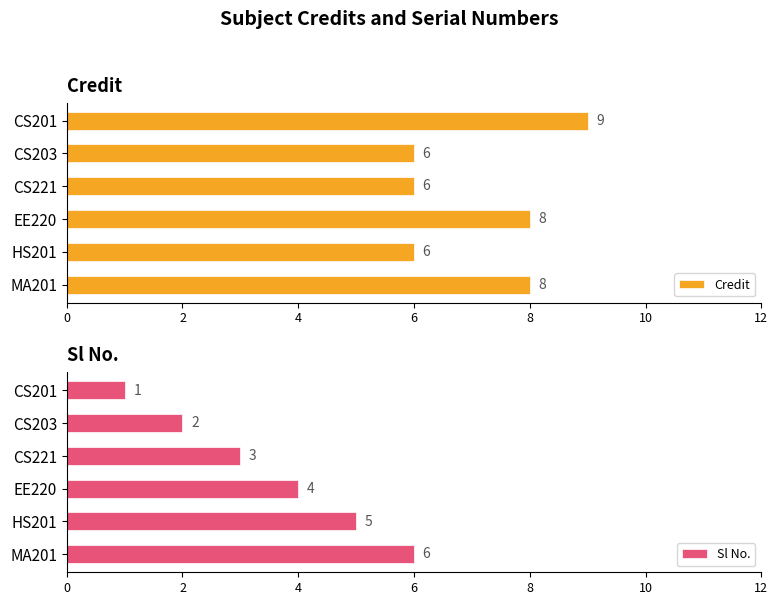

The Sl No. series shows 4 at EE220. True or false?

True